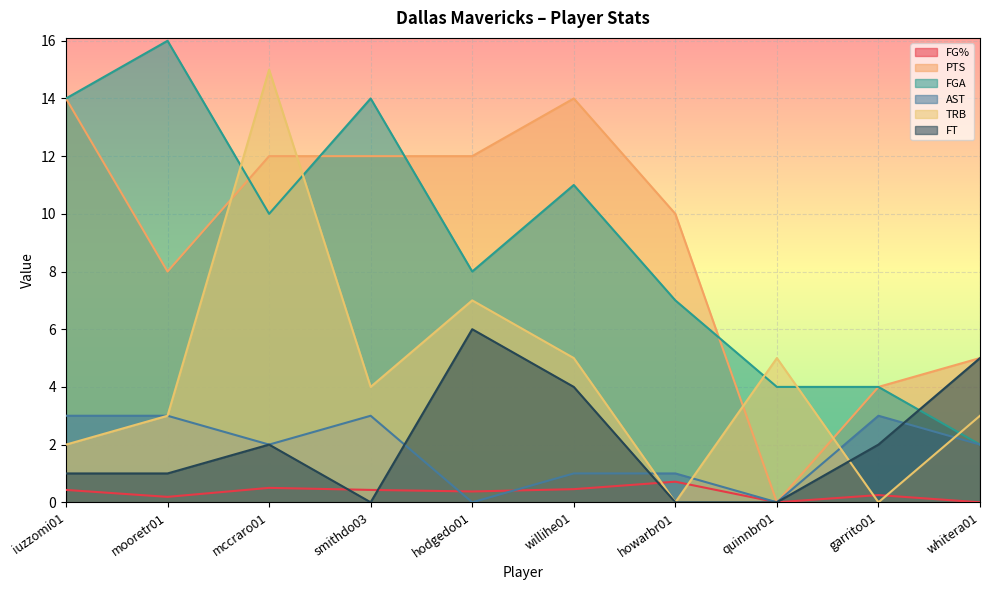

What is the label of the 9th point from the right?

mooretr01